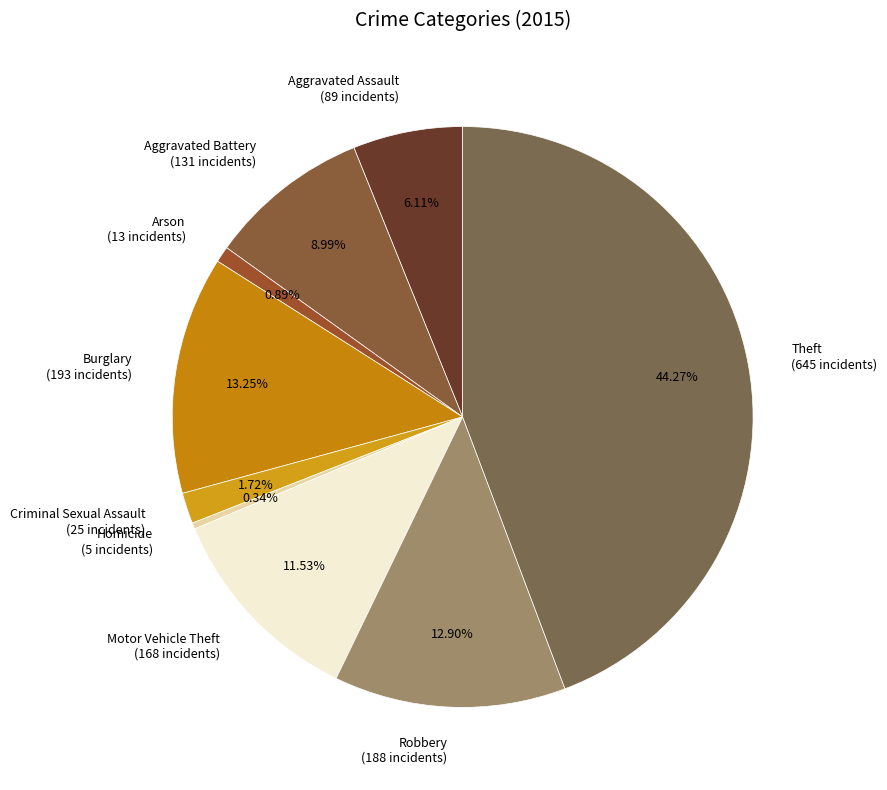

Is the sum of Robbery and Homicide greater than half?

No